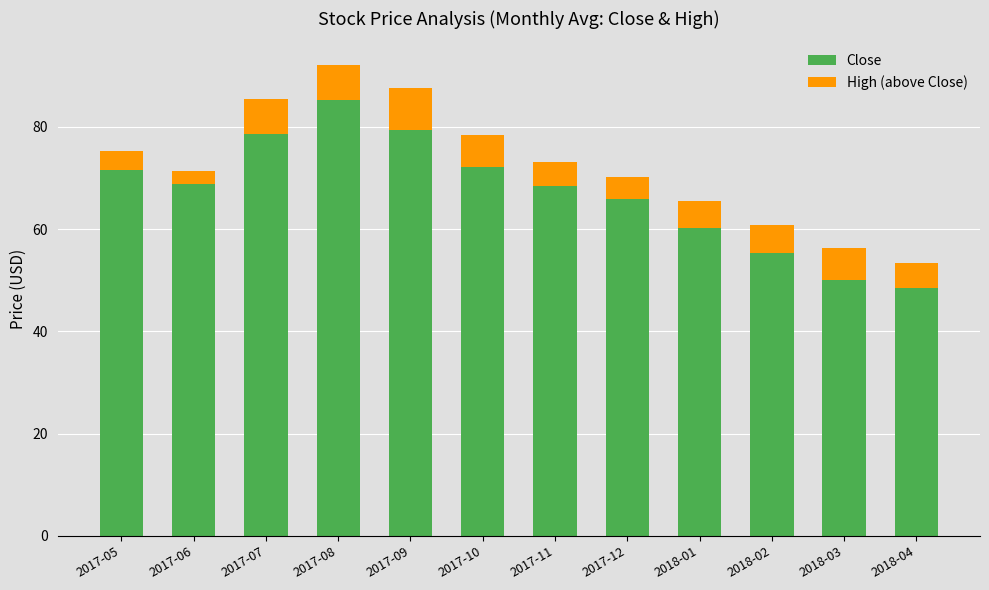

At which label does Close reach its peak?

2017-08